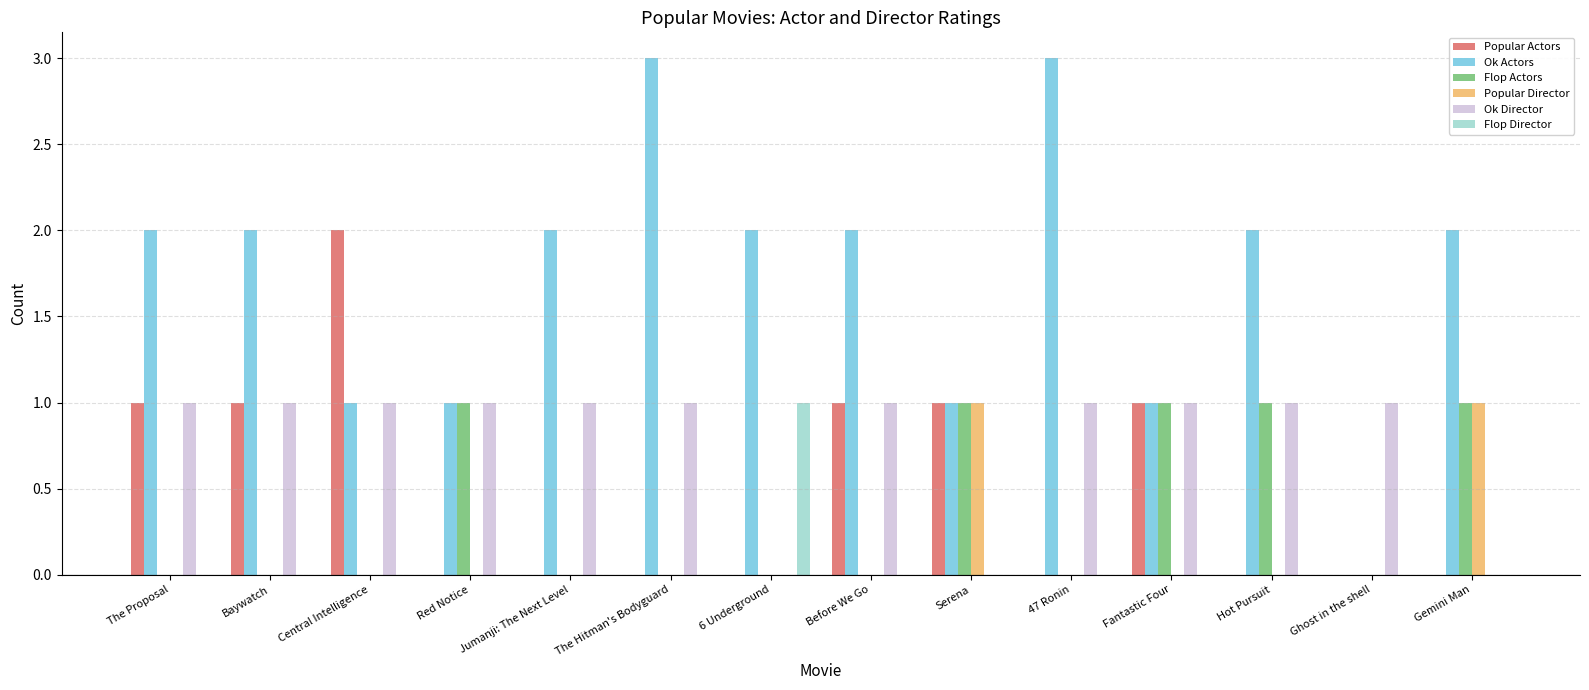

The Ok Actors series shows 2 at Hot Pursuit. True or false?

True